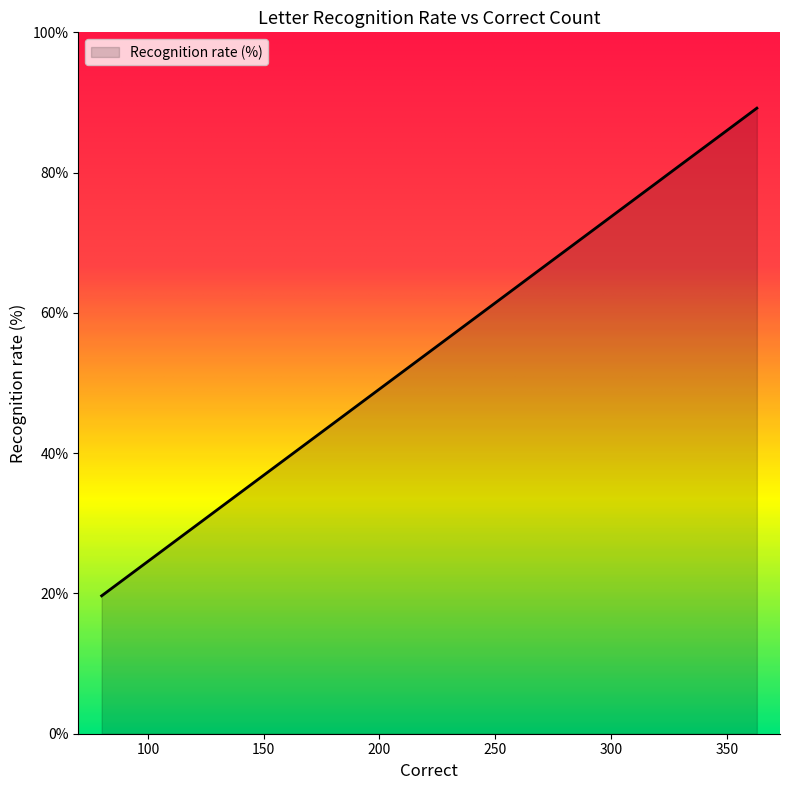

How many distinct data groups are displayed?

1